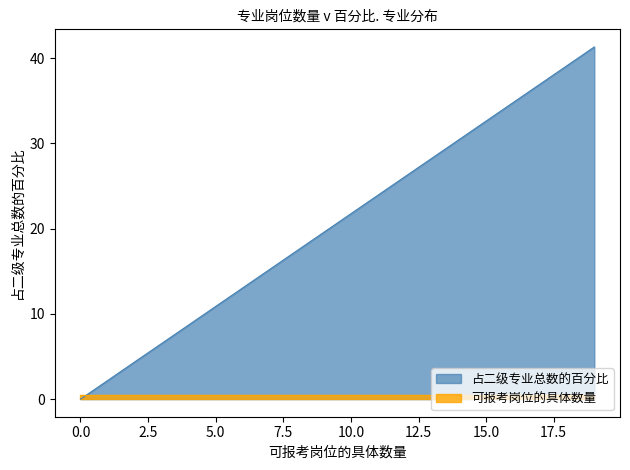

How many categories are shown in the chart?

9